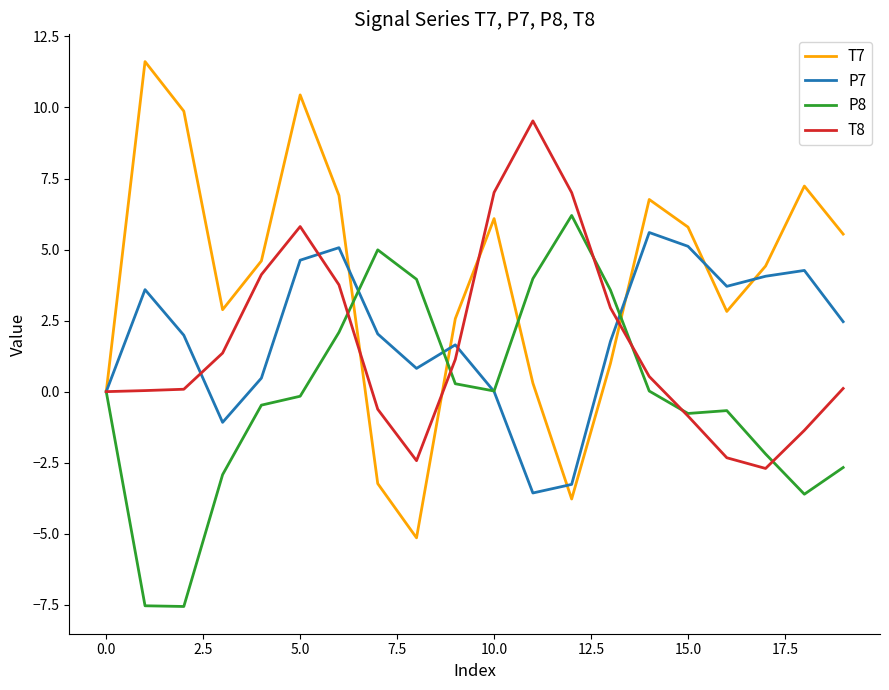

Which series has the largest total across all categories?

T7